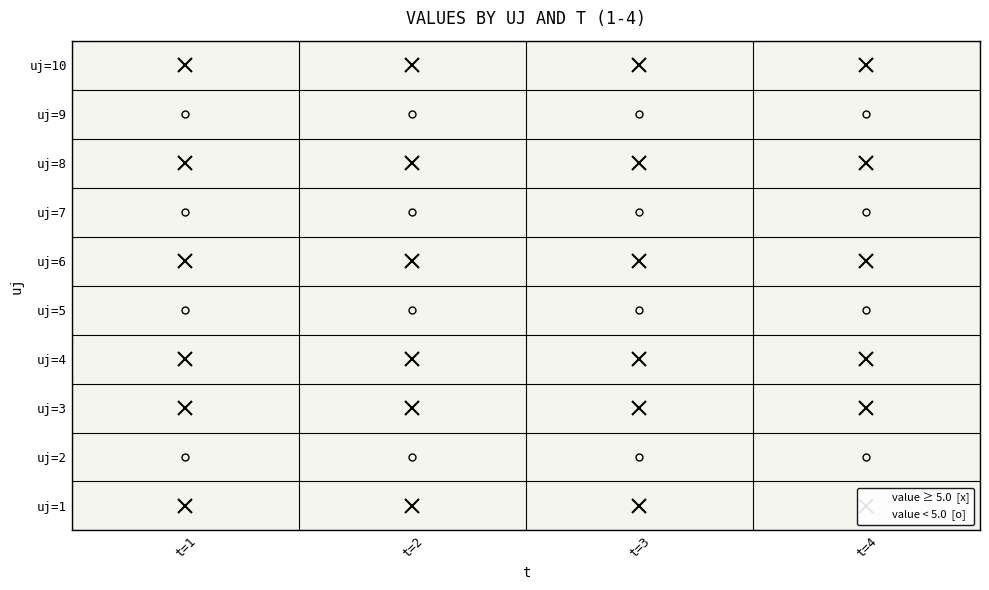

List the series in order of their peak value, lowest first.

7, 2, 9, 5, 10, 6, 8, 1, 4, 3